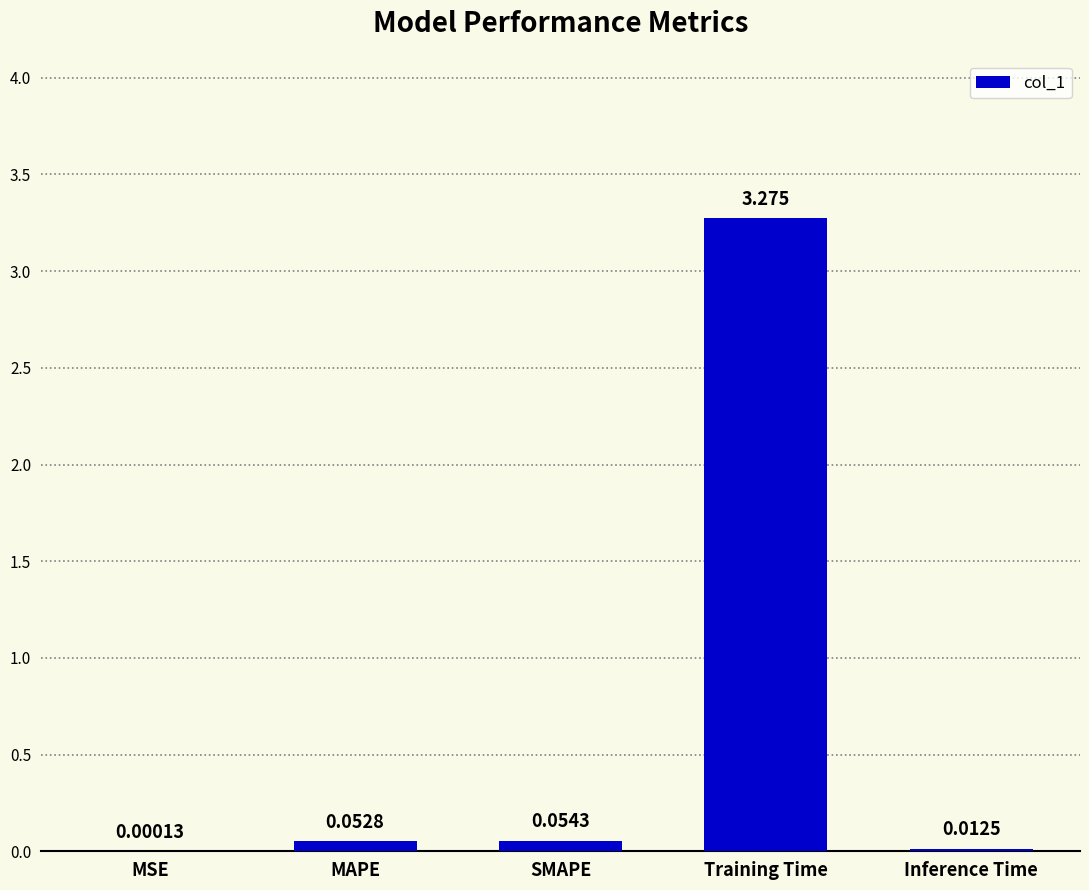

Are the bars horizontal?

No